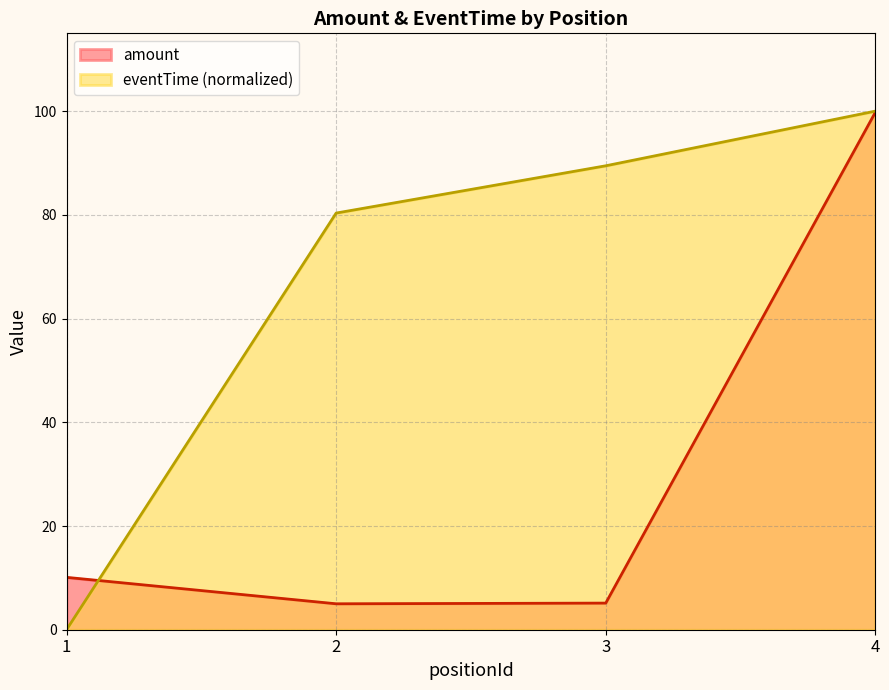

How many data points does each series have?

4